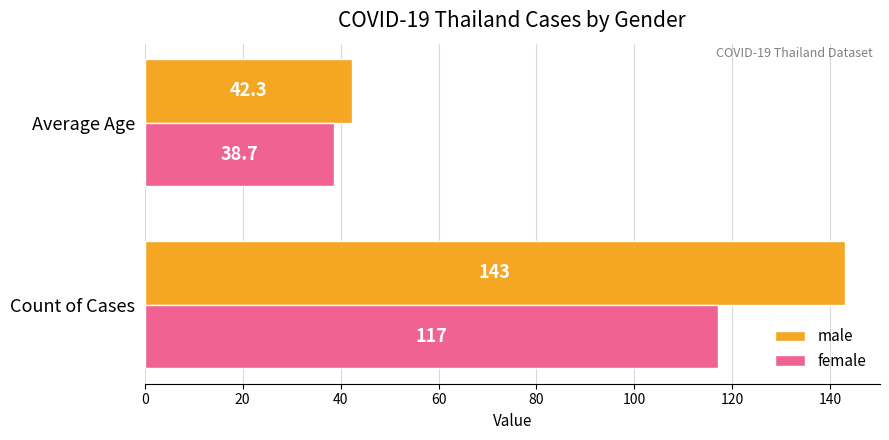

What value does the male series have at Count of Cases?

143.0